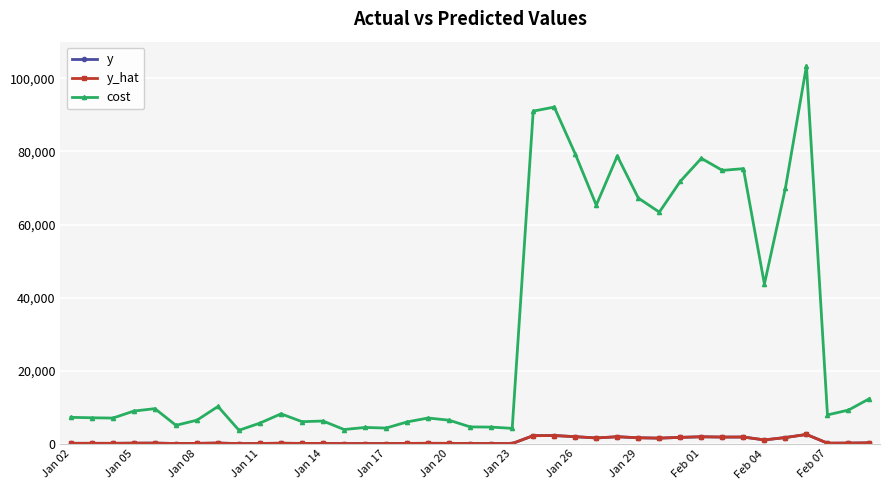

In y_hat, how many points are higher than both neighbors (excluding endpoints)?

12